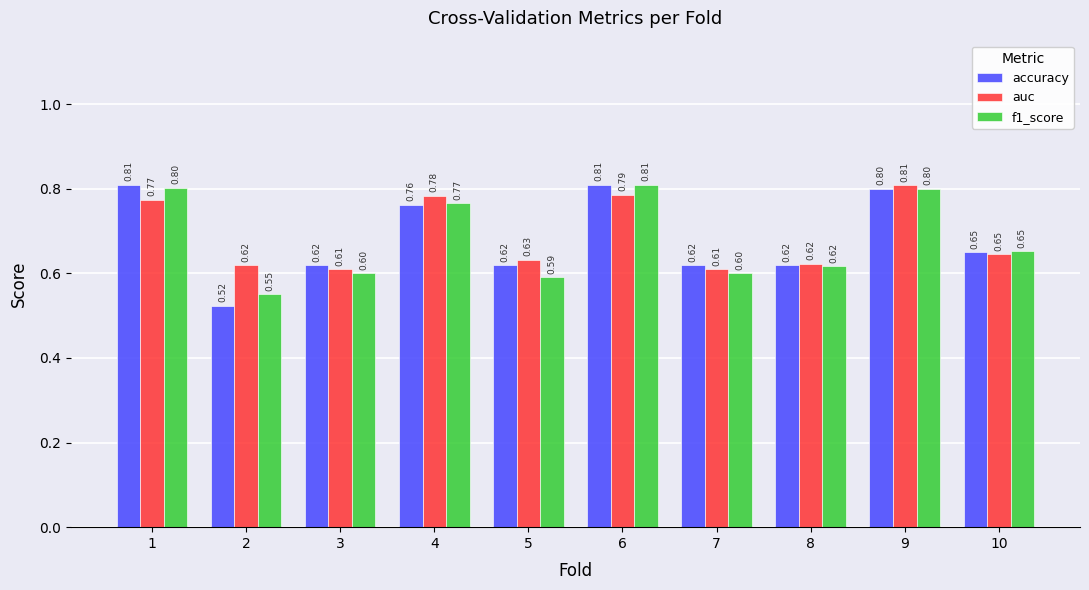

List the series in order of their overall mean, highest first.

auc, accuracy, f1_score